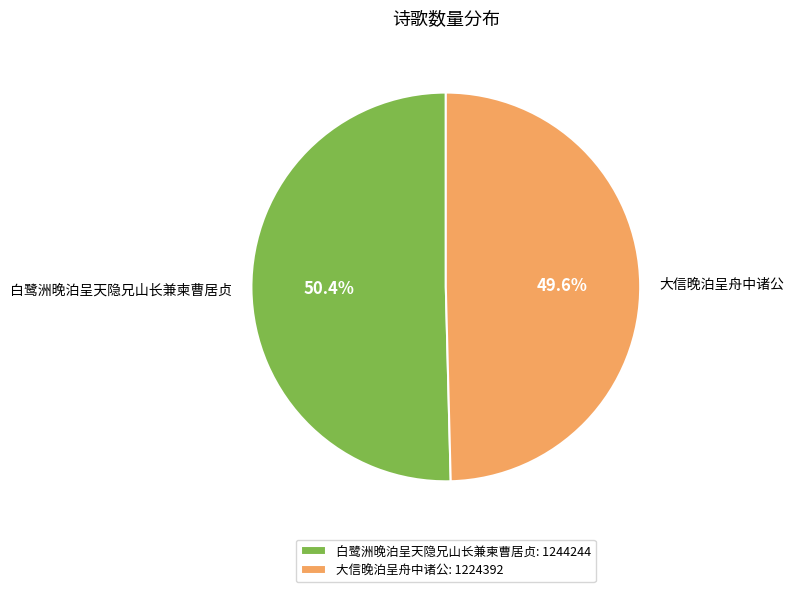

To the nearest percent, what is the combined percentage of 白鹭洲晚泊呈天隐兄山长兼柬曹居贞 and 大信晚泊呈舟中诸公?

100%